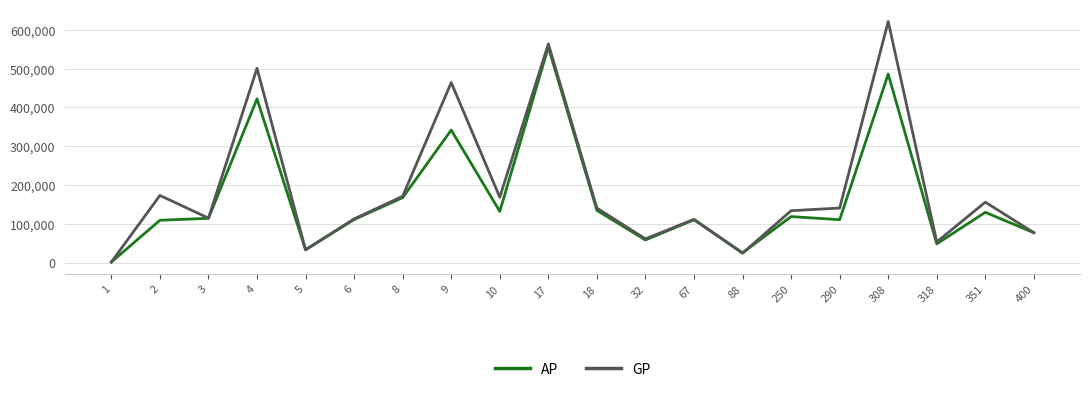

Is the value of GP at 318 greater than the value of AP at 4?

No